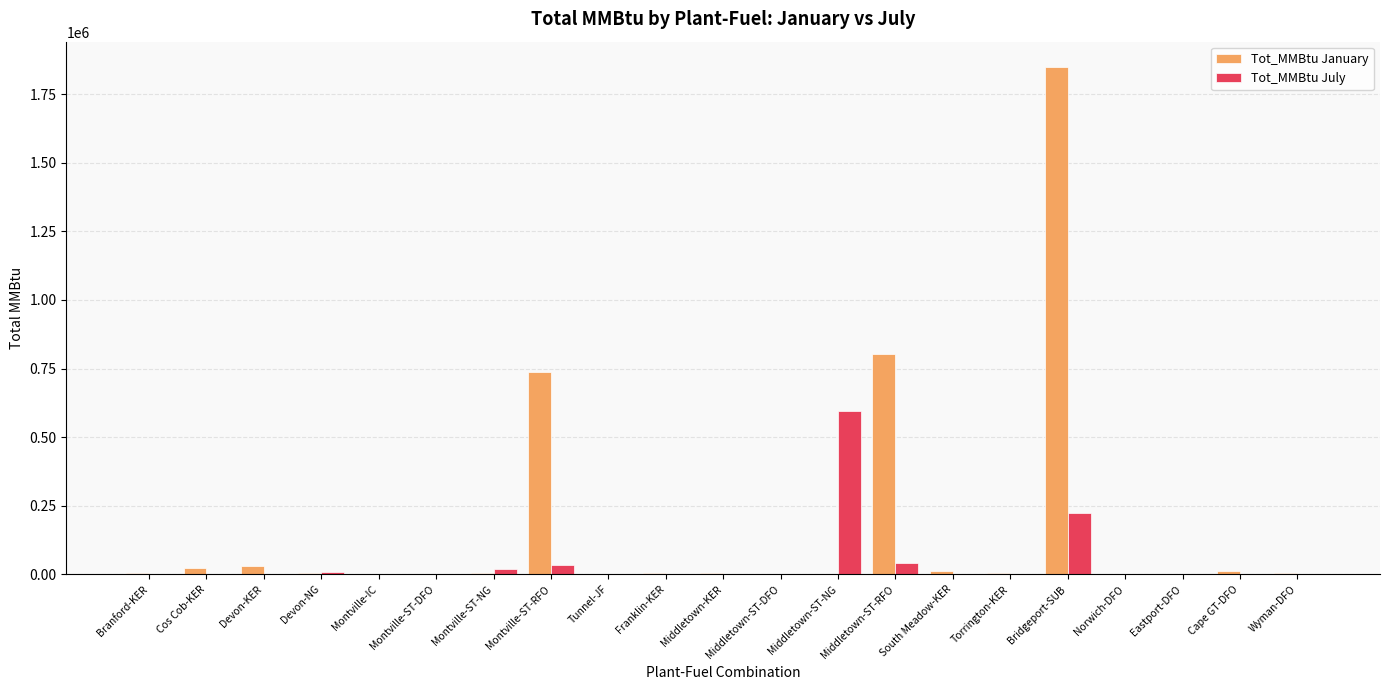

What are all the series names shown in the legend?

Tot_MMBtu January, Tot_MMBtu July